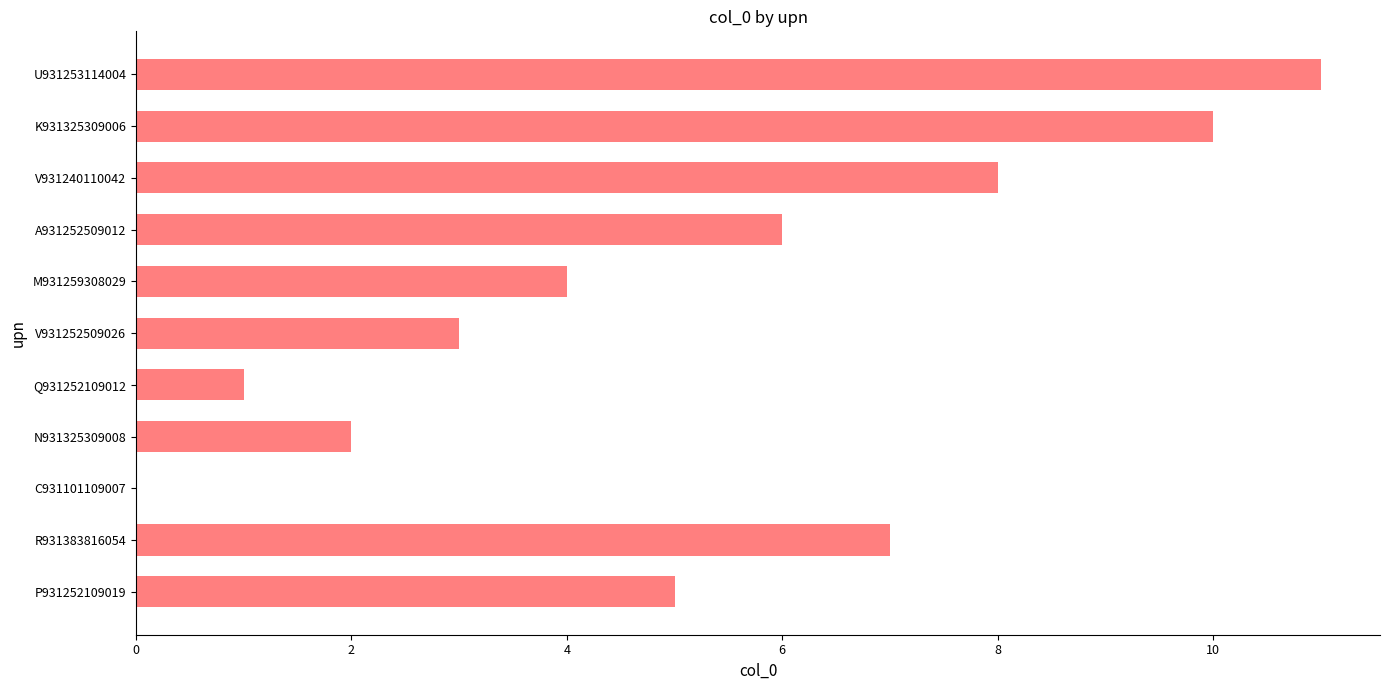

Approximately how many times larger is the value at M931259308029 compared to Q931252109012?

4.0